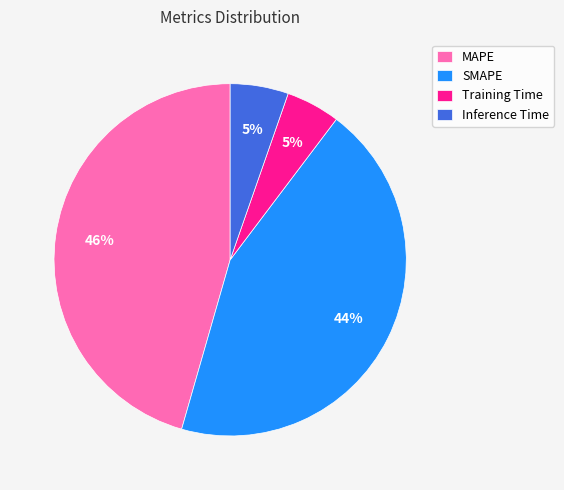

What is the largest slice in the pie chart?

MAPE